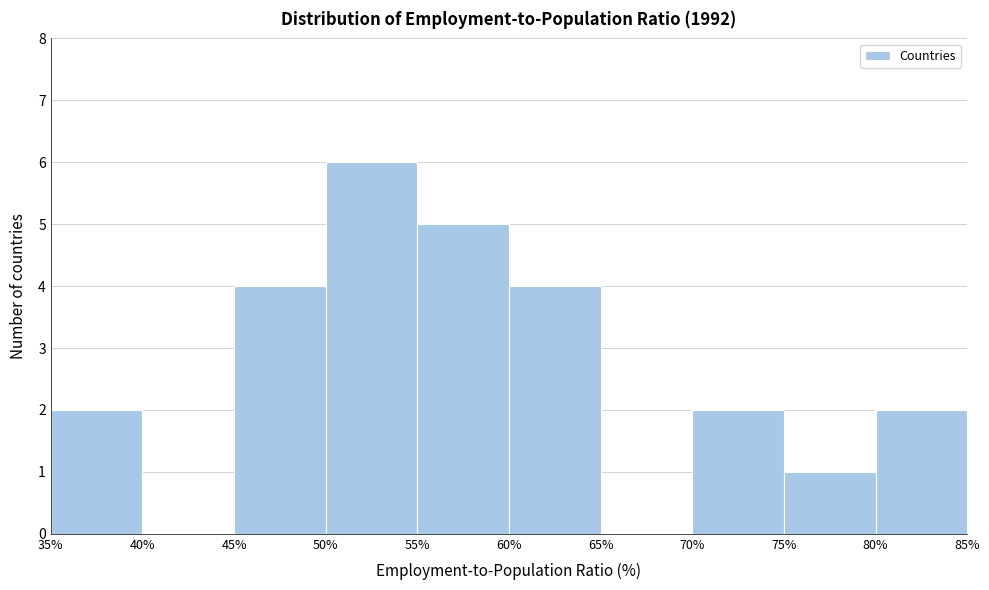

Which range on the x-axis has the tallest bar?

50% to 55%